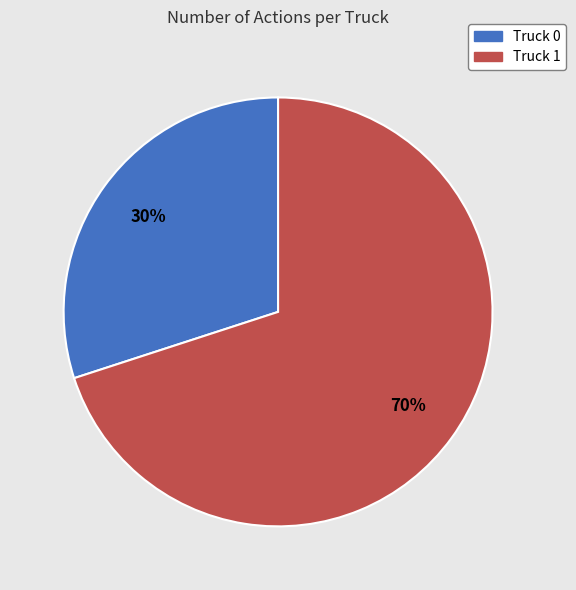

How many segments does this pie chart have?

2